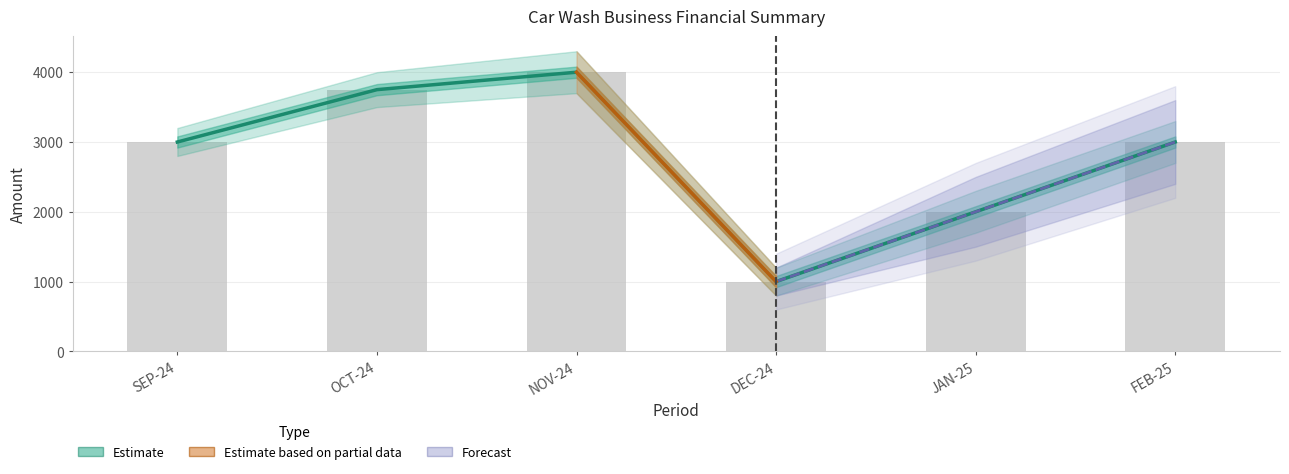

Is it true that SALES(from car wash) equals 3000.0 at SEP-24?

True